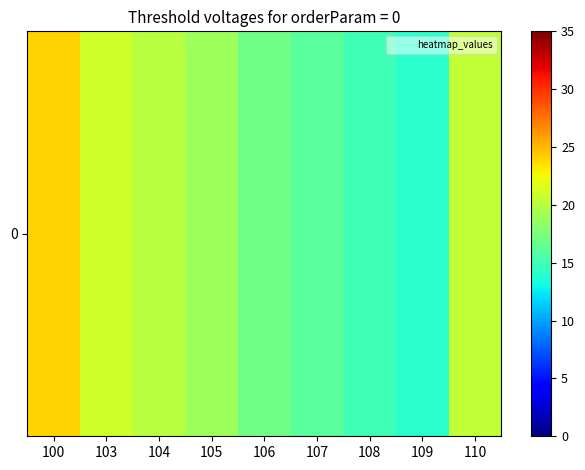

Reading left to right, transcribe all the data shown in this chart.

24.0	21.0	20.0	19.0	17.0	16.0	15.0	14.0	20.5